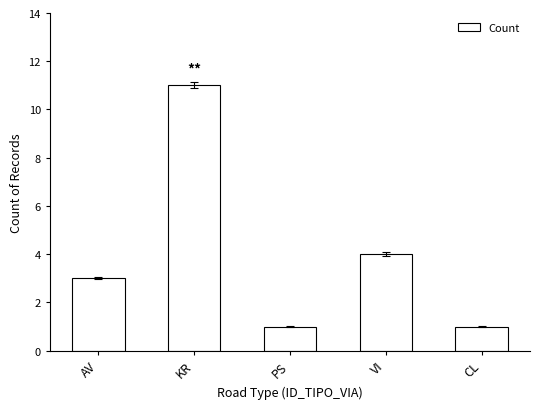

Between PS and KR, which is larger?

KR